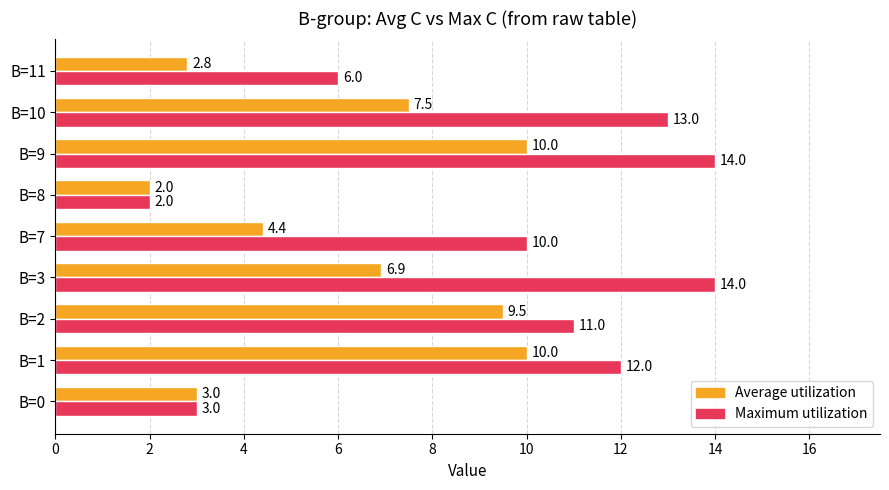

List the series in order of their overall mean, highest first.

Maximum utilization, Average utilization